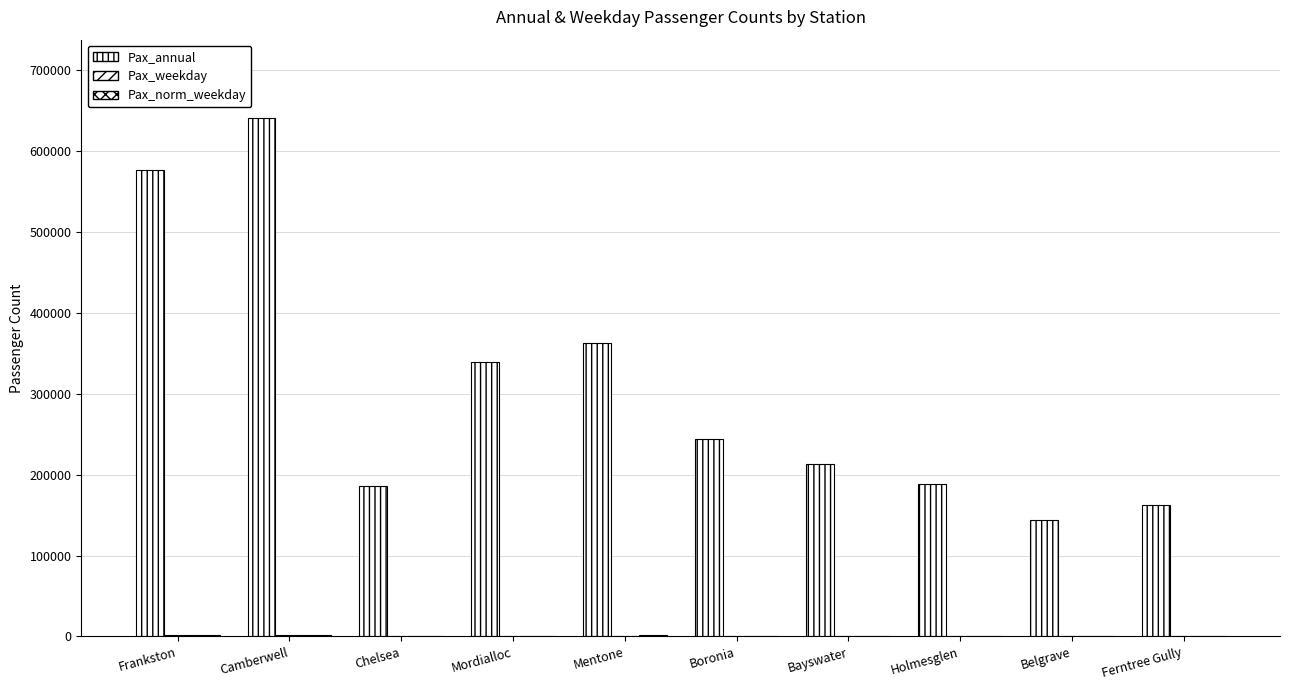

What is the label of the 1st bar from the right?

Ferntree Gully